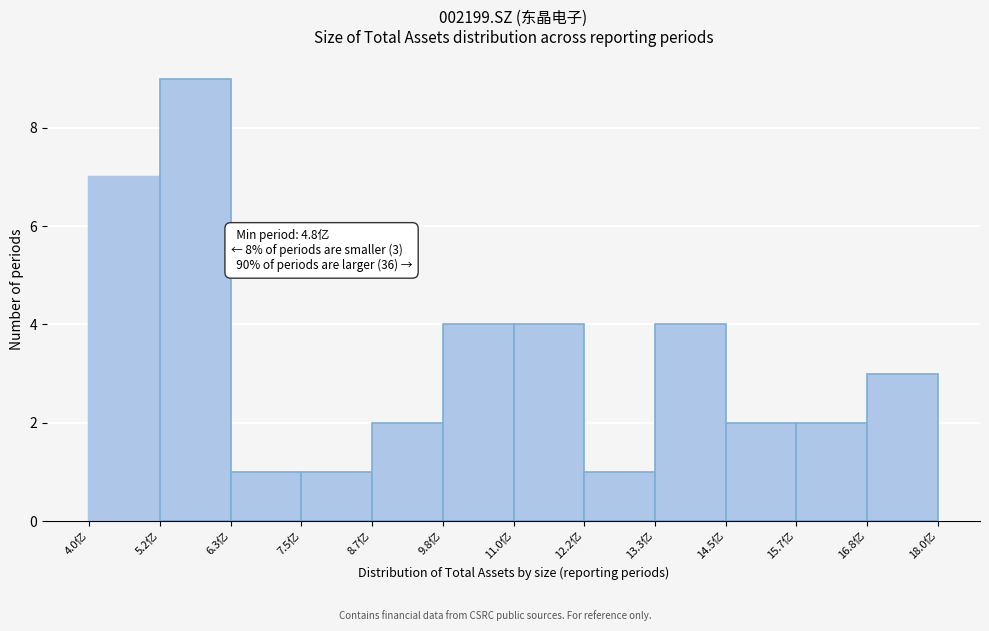

Which range on the x-axis has the tallest bar?

5.2 to 6.4